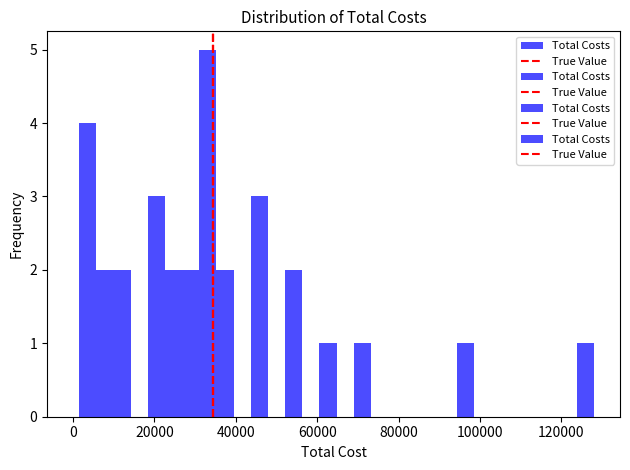

Read against the x-axis, roughly where is the centre of the tallest bar?

34000